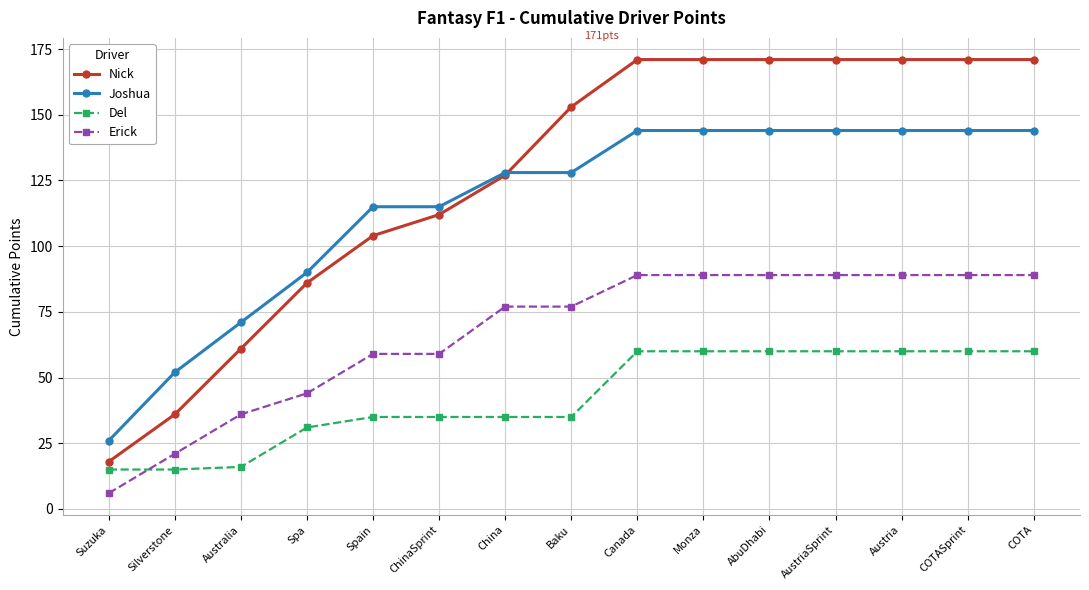

Reading right to left, list all the values displayed in this chart.

Nick: COTA=171	COTASprint=171	Austria=171	AustriaSprint=171	AbuDhabi=171	Monza=171	Canada=171	Baku=153	China=127	ChinaSprint=112	Spain=104	Spa=86	Australia=61	Silverstone=36	Suzuka=18
Joshua: COTA=144	COTASprint=144	Austria=144	AustriaSprint=144	AbuDhabi=144	Monza=144	Canada=144	Baku=128	China=128	ChinaSprint=115	Spain=115	Spa=90	Australia=71	Silverstone=52	Suzuka=26
Del: COTA=60	COTASprint=60	Austria=60	AustriaSprint=60	AbuDhabi=60	Monza=60	Canada=60	Baku=35	China=35	ChinaSprint=35	Spain=35	Spa=31	Australia=16	Silverstone=15	Suzuka=15
Erick: COTA=89	COTASprint=89	Austria=89	AustriaSprint=89	AbuDhabi=89	Monza=89	Canada=89	Baku=77	China=77	ChinaSprint=59	Spain=59	Spa=44	Australia=36	Silverstone=21	Suzuka=6